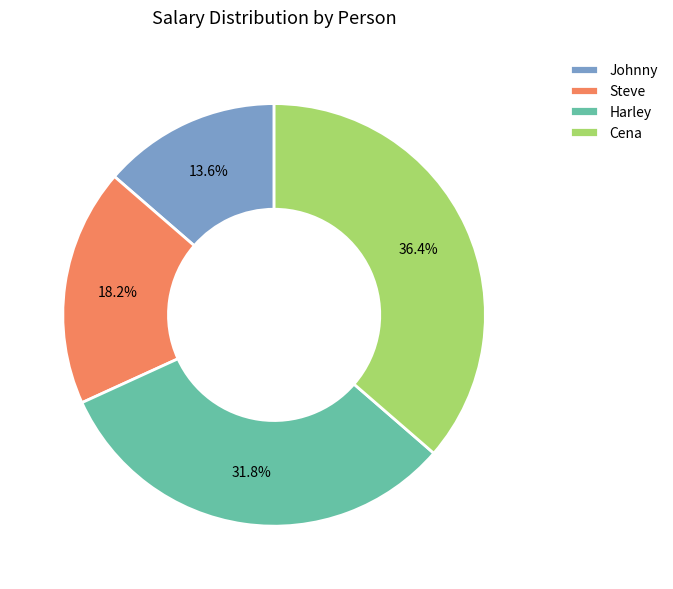

Combined, what portion of the pie is Cena and Harley?

68.2%